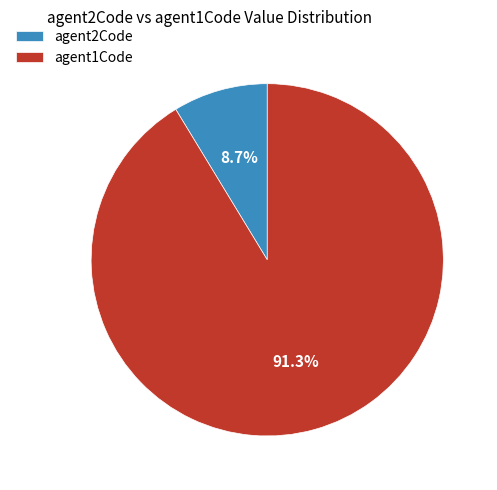

Which slice is the smallest?

agent2Code